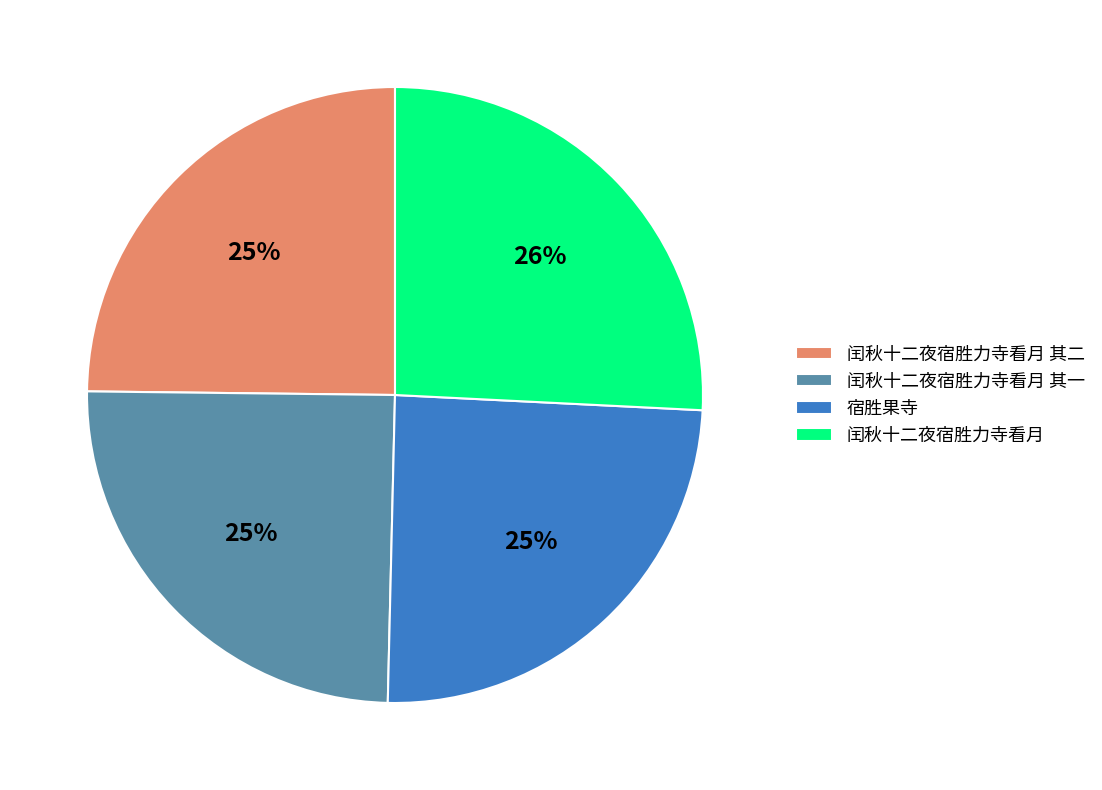

Is 闰秋十二夜宿胜力寺看月 the majority of the pie?

No